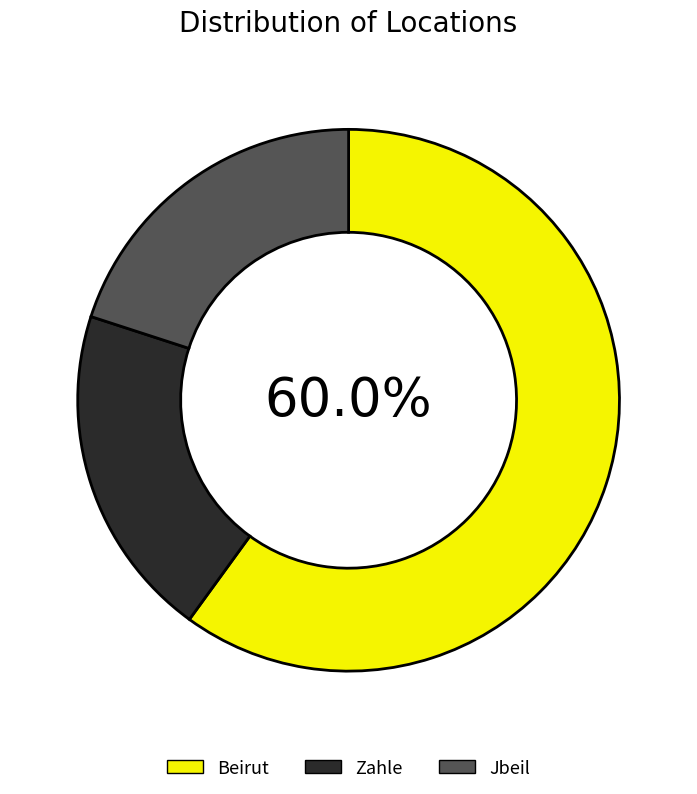

Which slice represents more than half of the pie?

Beirut